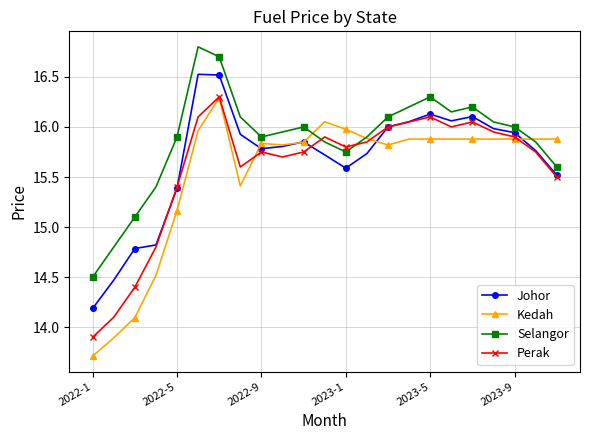

How many distinct data groups are displayed?

4